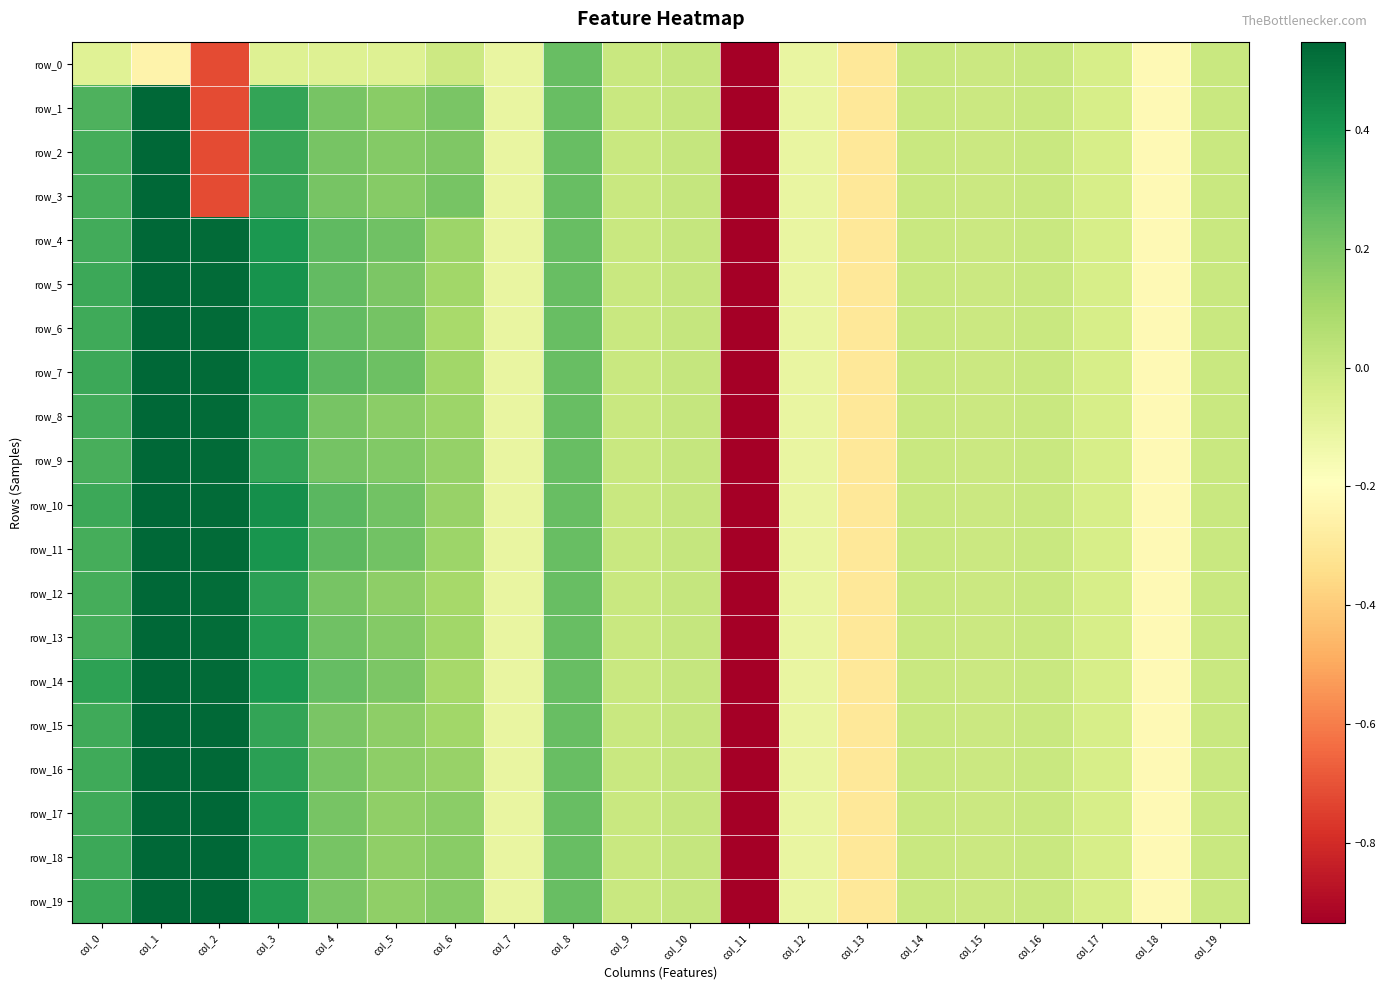

At which label is row_17 closest to -2?

col_13